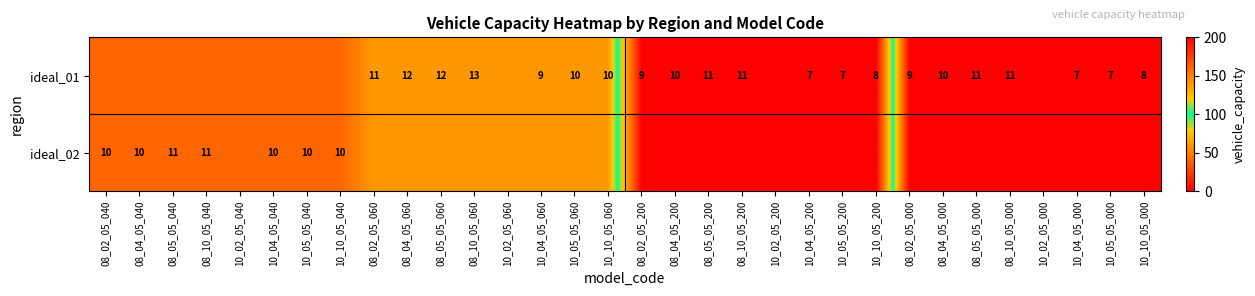

Is it true that ideal_01 equals 7 at 08_04_05_000?

False